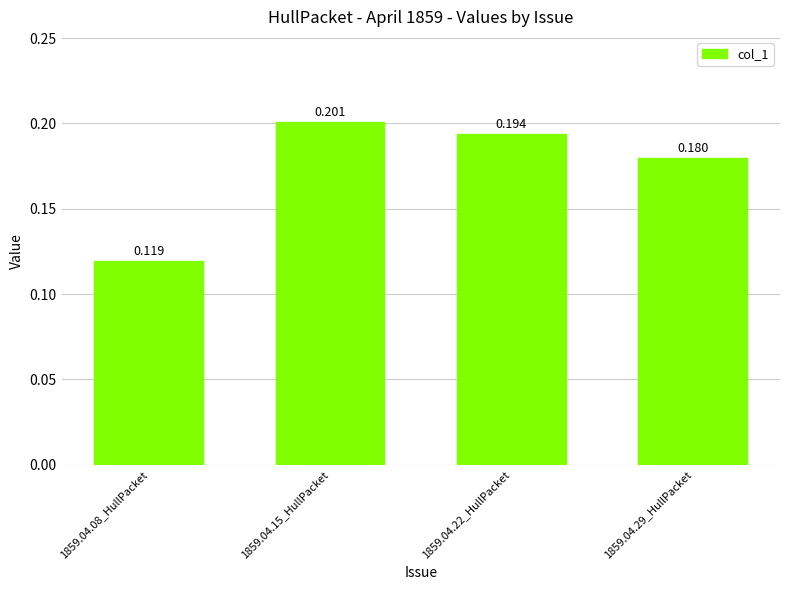

Is it true that the value at 1859.04.22_HullPacket is 0.2?

True